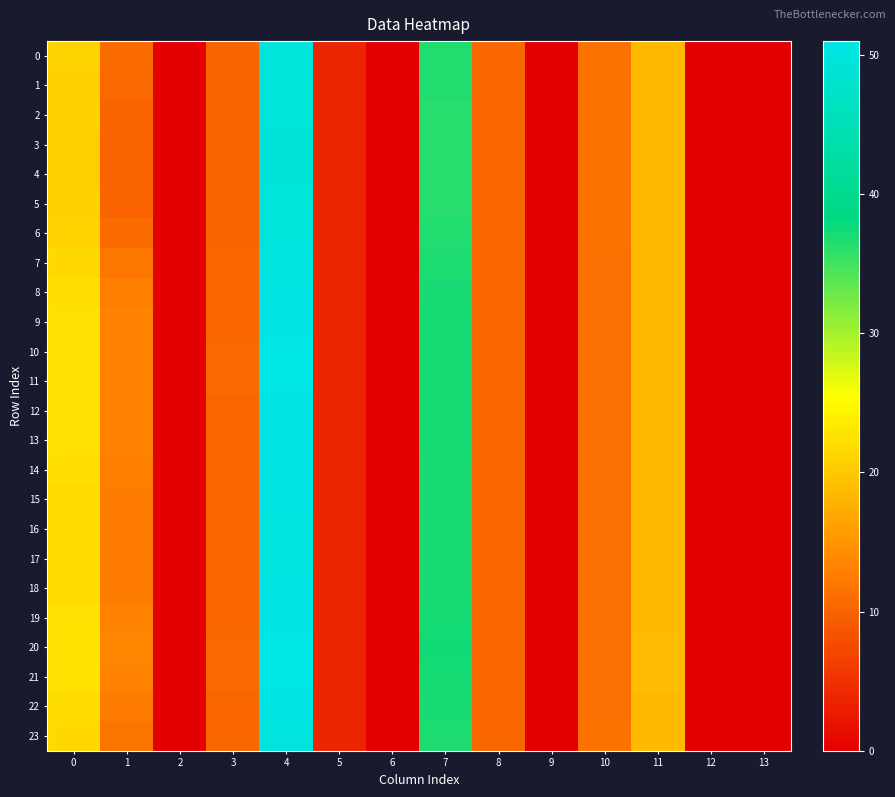

Reading left to right, list all the values displayed in this chart.

0: 0=21.1	1=10.9	2=0.0	3=10.1	4=49.7	5=3.8	6=0.0	7=36.6	8=10.3	9=0.0	10=11.4	11=18.6	12=0.0	13=0.0
1: 0=20.9	1=10.4	2=0.0	3=10.1	4=49.5	5=3.8	6=0.0	7=36.5	8=10.3	9=0.0	10=11.4	11=18.6	12=0.0	13=0.0
2: 0=20.7	1=10.1	2=0.0	3=10.0	4=49.4	5=3.8	6=0.0	7=36.4	8=10.3	9=0.0	10=11.4	11=18.6	12=0.0	13=0.0
3: 0=20.7	1=10.0	2=0.0	3=10.0	4=49.4	5=3.8	6=0.0	7=36.4	8=10.3	9=0.0	10=11.4	11=18.6	12=0.0	13=0.0
4: 0=20.7	1=10.0	2=0.0	3=10.0	4=49.4	5=3.8	6=0.0	7=36.4	8=10.3	9=0.0	10=11.4	11=18.6	12=0.0	13=0.0
5: 0=20.7	1=10.1	2=0.0	3=10.0	4=49.4	5=3.8	6=0.0	7=36.4	8=10.3	9=0.0	10=11.4	11=18.6	12=0.0	13=0.0
6: 0=21.0	1=10.8	2=0.0	3=10.1	4=49.6	5=3.8	6=0.0	7=36.5	8=10.3	9=0.0	10=11.4	11=18.6	12=0.0	13=0.0
7: 0=21.7	1=11.9	2=0.0	3=10.2	4=50.1	5=3.7	6=0.0	7=36.8	8=10.3	9=0.0	10=11.4	11=18.6	12=0.0	13=0.0
8: 0=22.2	1=12.7	2=0.0	3=10.3	4=50.5	5=3.7	6=0.0	7=37.0	8=10.2	9=0.0	10=11.3	11=18.7	12=0.0	13=0.0
9: 0=22.4	1=13.1	2=0.0	3=10.3	4=50.7	5=3.7	6=0.0	7=37.2	8=10.2	9=0.0	10=11.3	11=18.7	12=0.0	13=0.0
10: 0=22.5	1=13.2	2=0.0	3=10.4	4=50.8	5=3.7	6=0.0	7=37.2	8=10.2	9=0.0	10=11.3	11=18.7	12=0.0	13=0.0
11: 0=22.5	1=13.2	2=0.0	3=10.4	4=50.8	5=3.7	6=0.0	7=37.2	8=10.2	9=0.0	10=11.3	11=18.7	12=0.0	13=0.0
12: 0=22.4	1=13.1	2=0.0	3=10.4	4=50.7	5=3.7	6=0.0	7=37.2	8=10.2	9=0.0	10=11.3	11=18.7	12=0.0	13=0.0
13: 0=22.4	1=13.1	2=0.0	3=10.3	4=50.7	5=3.7	6=0.0	7=37.1	8=10.2	9=0.0	10=11.3	11=18.7	12=0.0	13=0.0
14: 0=22.2	1=12.7	2=0.0	3=10.3	4=50.5	5=3.7	6=0.0	7=37.0	8=10.2	9=0.0	10=11.3	11=18.7	12=0.0	13=0.0
15: 0=22.0	1=12.5	2=0.0	3=10.3	4=50.4	5=3.7	6=0.0	7=37.0	8=10.2	9=0.0	10=11.3	11=18.7	12=0.0	13=0.0
16: 0=22.0	1=12.4	2=0.0	3=10.3	4=50.4	5=3.7	6=0.0	7=36.9	8=10.2	9=0.0	10=11.3	11=18.6	12=0.0	13=0.0
17: 0=21.9	1=12.4	2=0.0	3=10.3	4=50.3	5=3.7	6=0.0	7=36.9	8=10.2	9=0.0	10=11.3	11=18.6	12=0.0	13=0.0
18: 0=22.1	1=12.5	2=0.0	3=10.3	4=50.4	5=3.7	6=0.0	7=37.0	8=10.2	9=0.0	10=11.3	11=18.7	12=0.0	13=0.0
19: 0=22.4	1=13.1	2=0.0	3=10.4	4=50.8	5=3.7	6=0.0	7=37.2	8=10.2	9=0.0	10=11.3	11=18.7	12=0.0	13=0.0
20: 0=22.7	1=13.5	2=0.0	3=10.4	4=51.0	5=3.7	6=0.0	7=37.3	8=10.2	9=0.0	10=11.3	11=18.7	12=0.0	13=0.0
21: 0=22.6	1=13.3	2=0.0	3=10.4	4=50.9	5=3.7	6=0.0	7=37.2	8=10.2	9=0.0	10=11.3	11=18.7	12=0.0	13=0.0
22: 0=22.0	1=12.5	2=0.0	3=10.3	4=50.4	5=3.7	6=0.0	7=37.0	8=10.2	9=0.0	10=11.3	11=18.7	12=0.0	13=0.0
23: 0=21.5	1=11.6	2=0.0	3=10.2	4=50.0	5=3.7	6=0.0	7=36.7	8=10.3	9=0.0	10=11.4	11=18.6	12=0.0	13=0.0